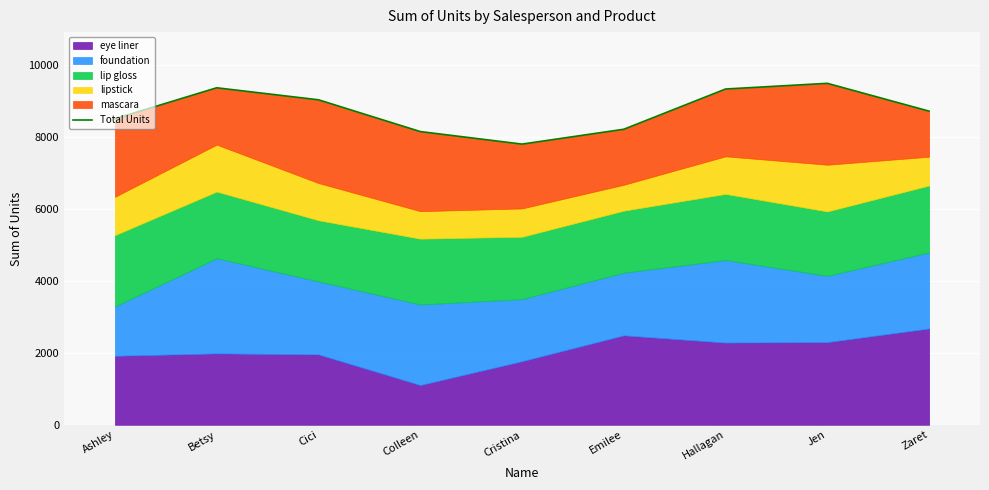

True or false: the data shows 9378 at Betsy.

True